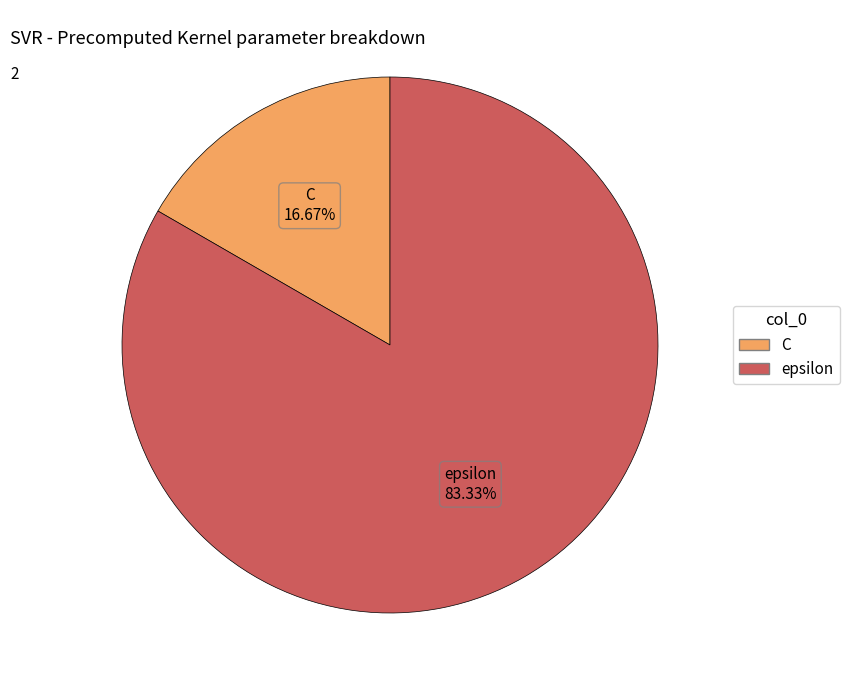

Is the sum of C and epsilon greater than half?

Yes